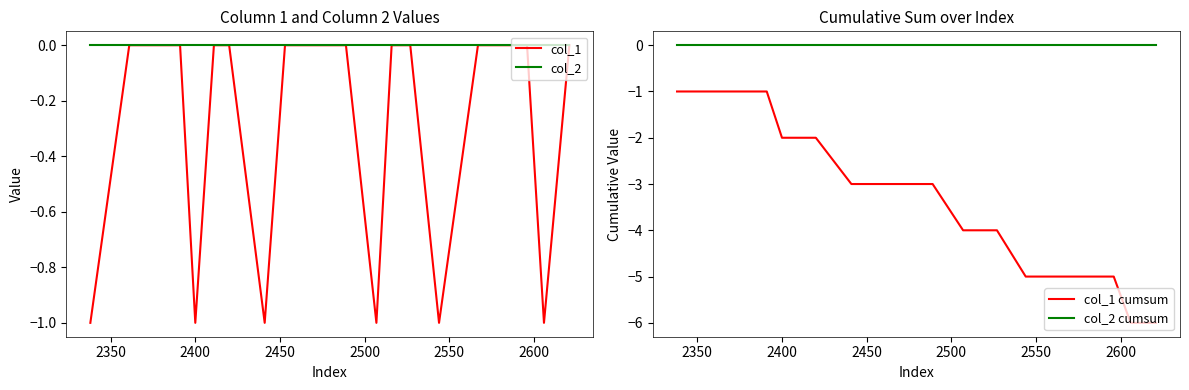

What are all the series names shown in the legend?

col_1, col_2, col_1 cumsum, col_2 cumsum